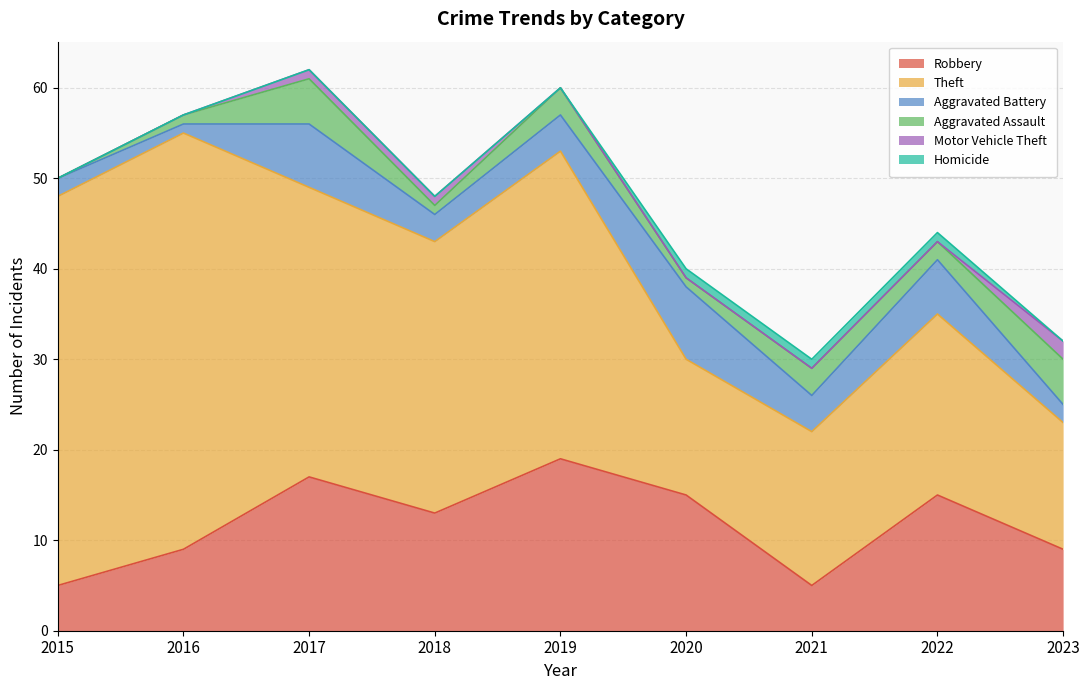

The Aggravated Assault series shows 3 at 2019. True or false?

True